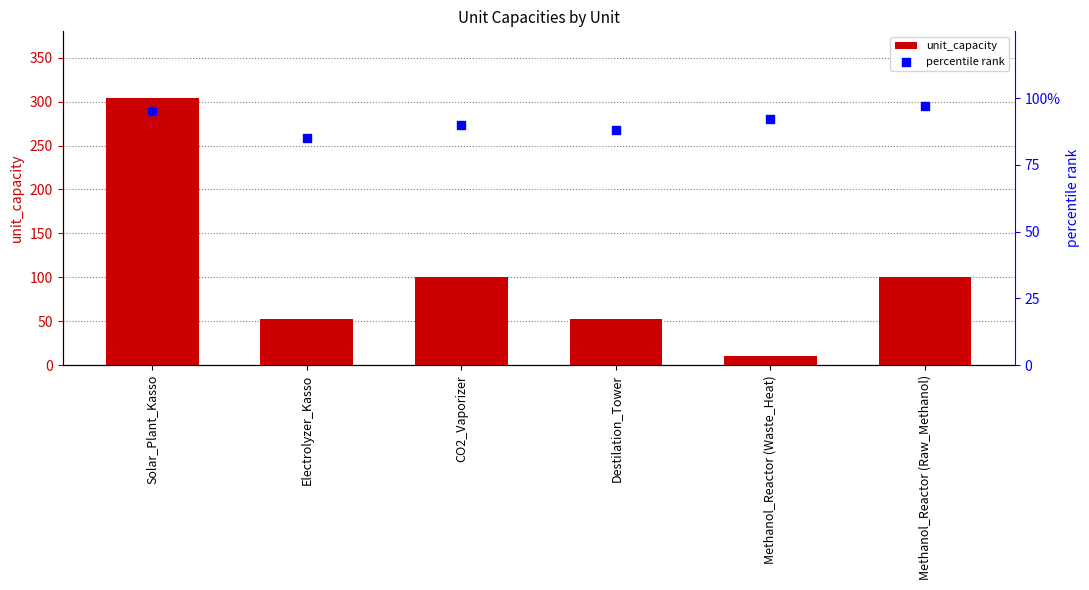

What are all the series names shown in the legend?

unit_capacity, percentile rank